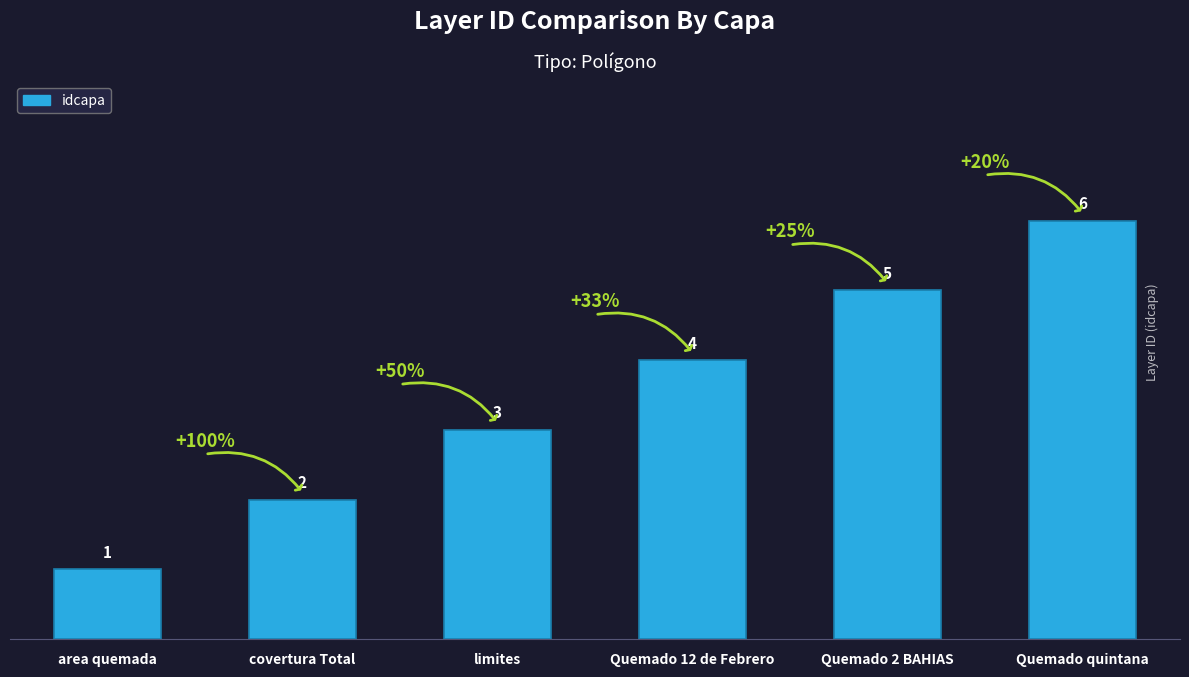

Reading left to right, what are all the values shown in this chart?

area quemada=1	covertura Total=2	limites=3	Quemado 12 de Febrero=4	Quemado 2 BAHIAS=5	Quemado quintana=6